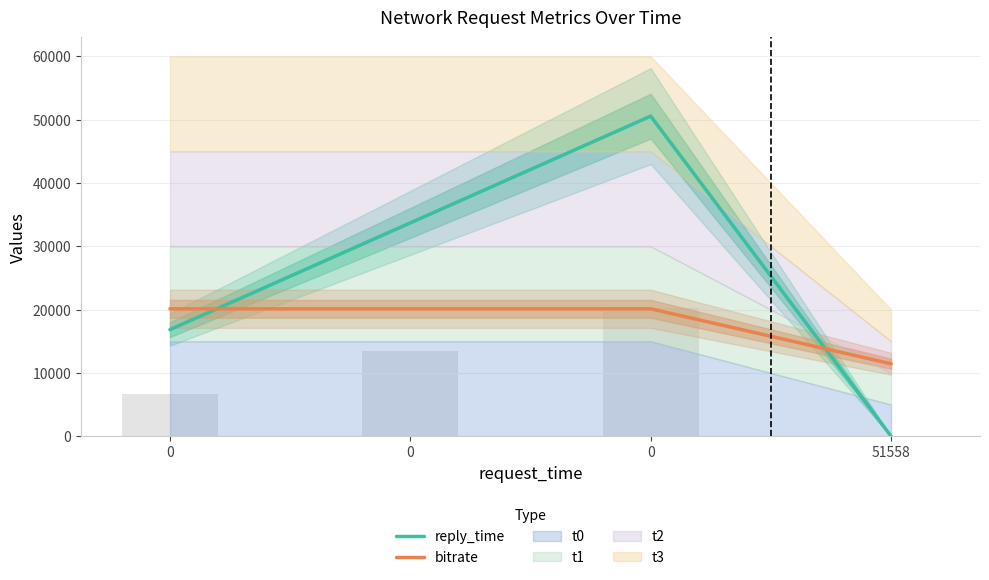

How many positive values does the reply_time series have?

3